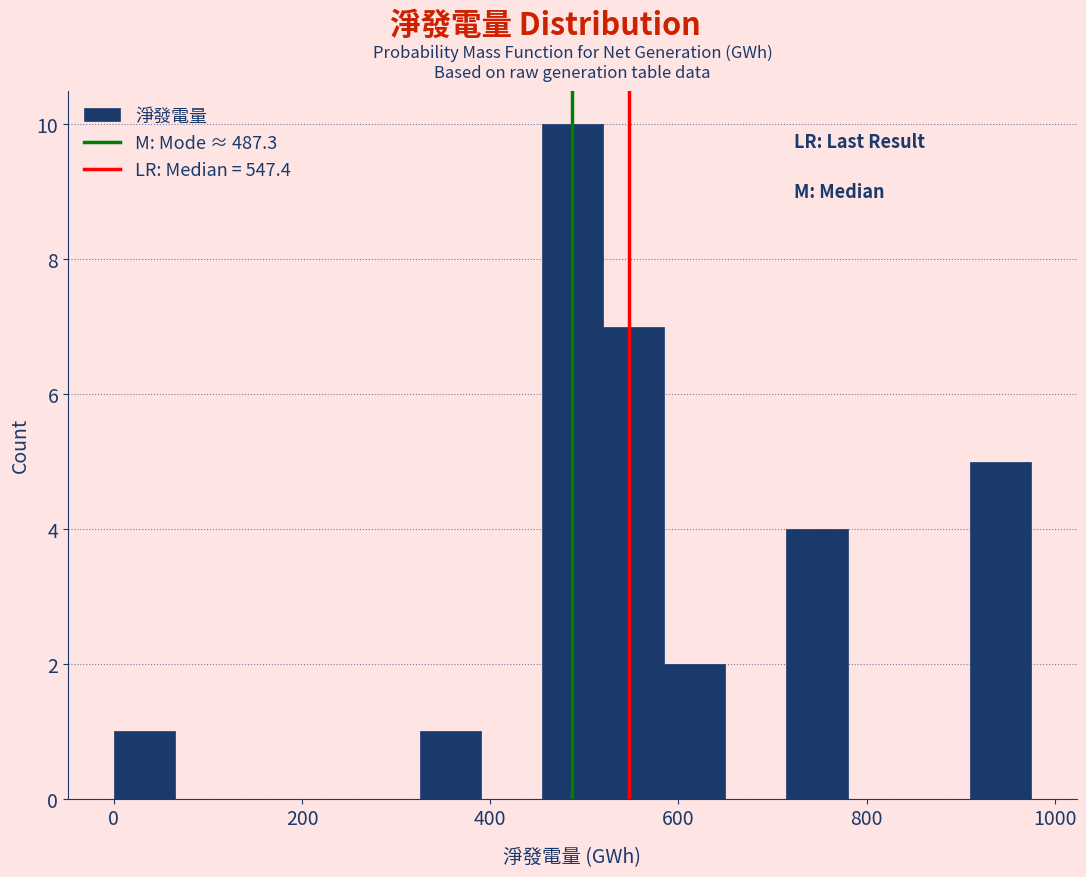

Read against the x-axis, roughly where is the centre of the tallest bar?

480